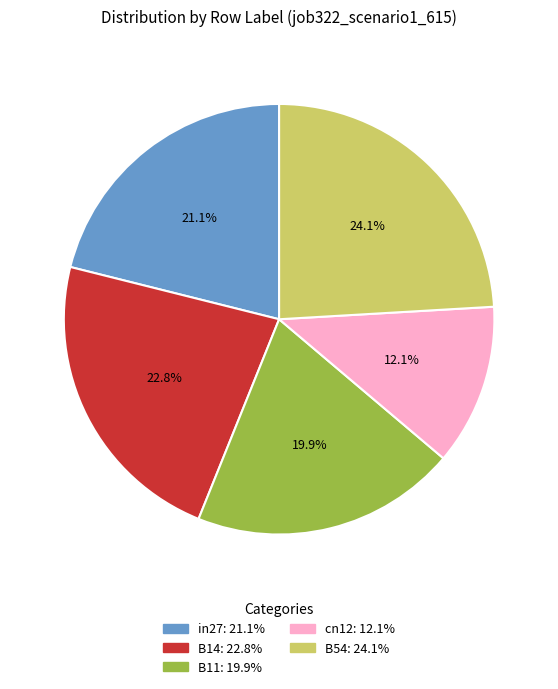

How many segments does this pie chart have?

5